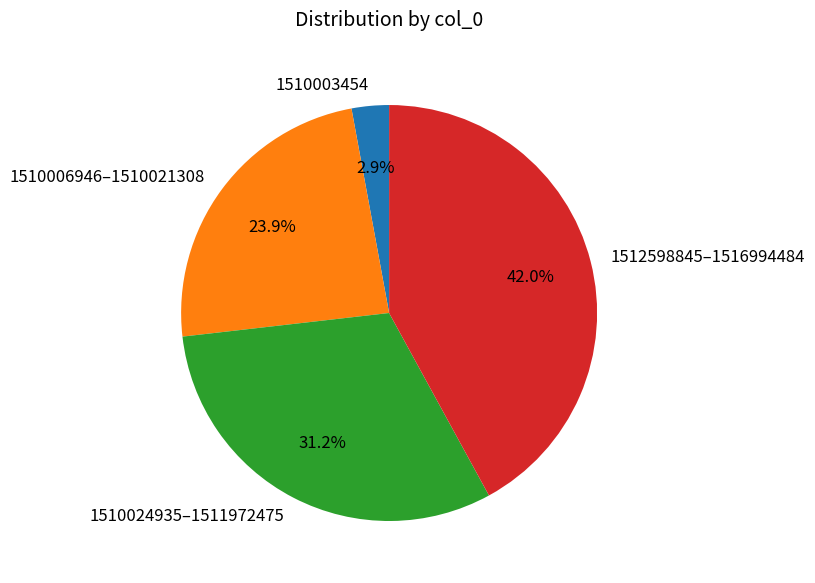

Count the number of slices in the pie.

4